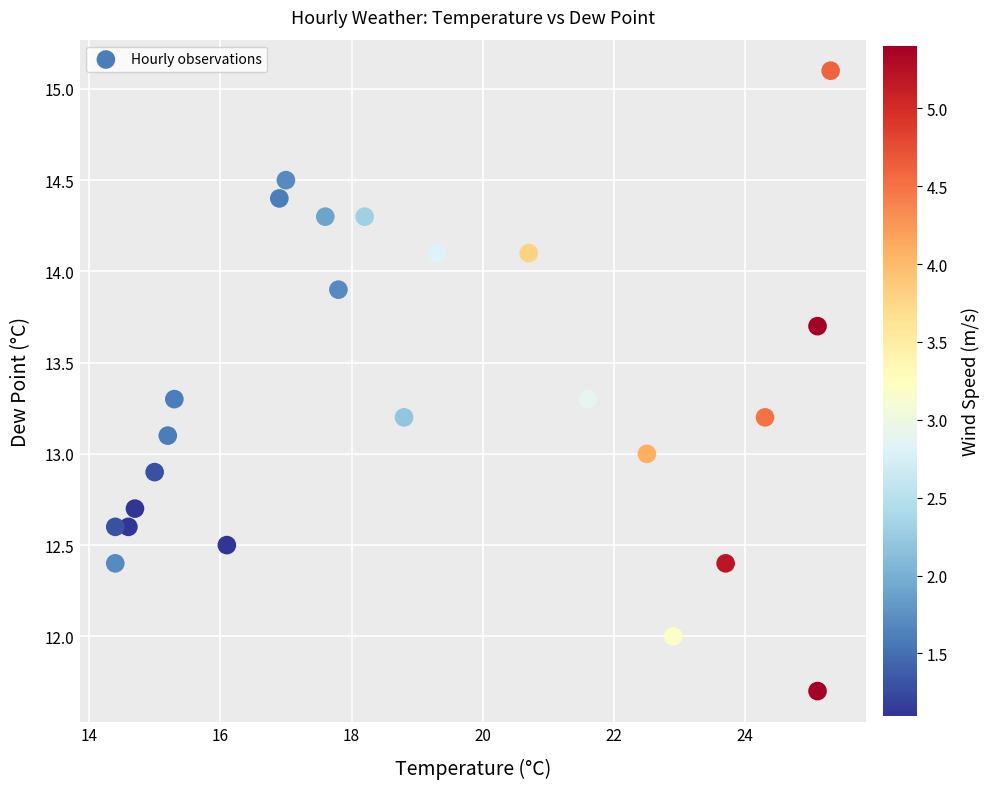

What is the range of Y values (max minus min)?

3.4